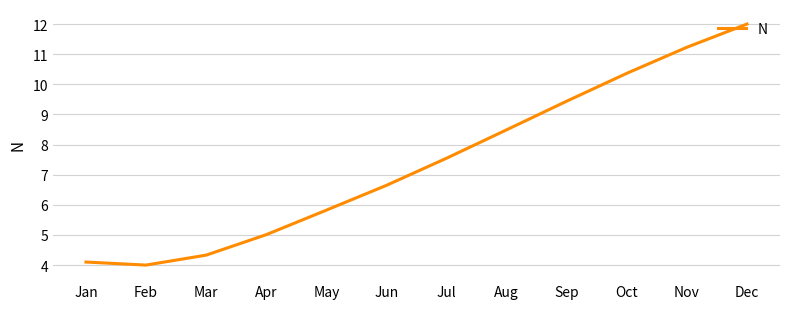

Which category has the highest value across all series?

Dec